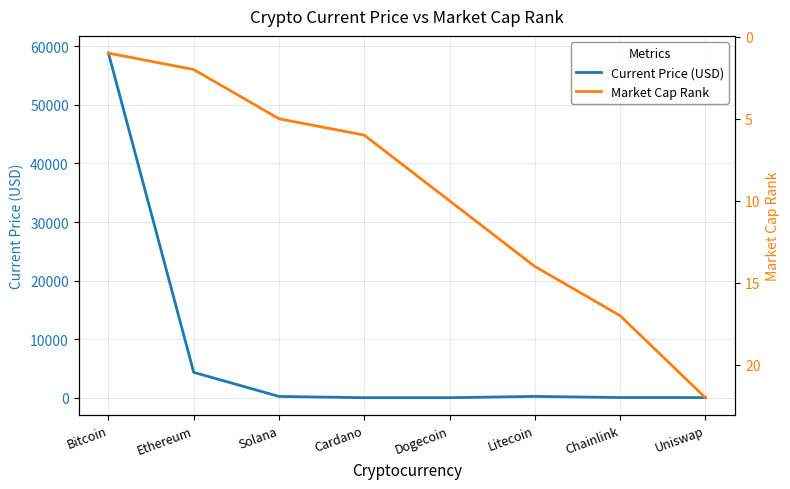

What are all the series names shown in the legend?

Current Price (USD), Market Cap Rank